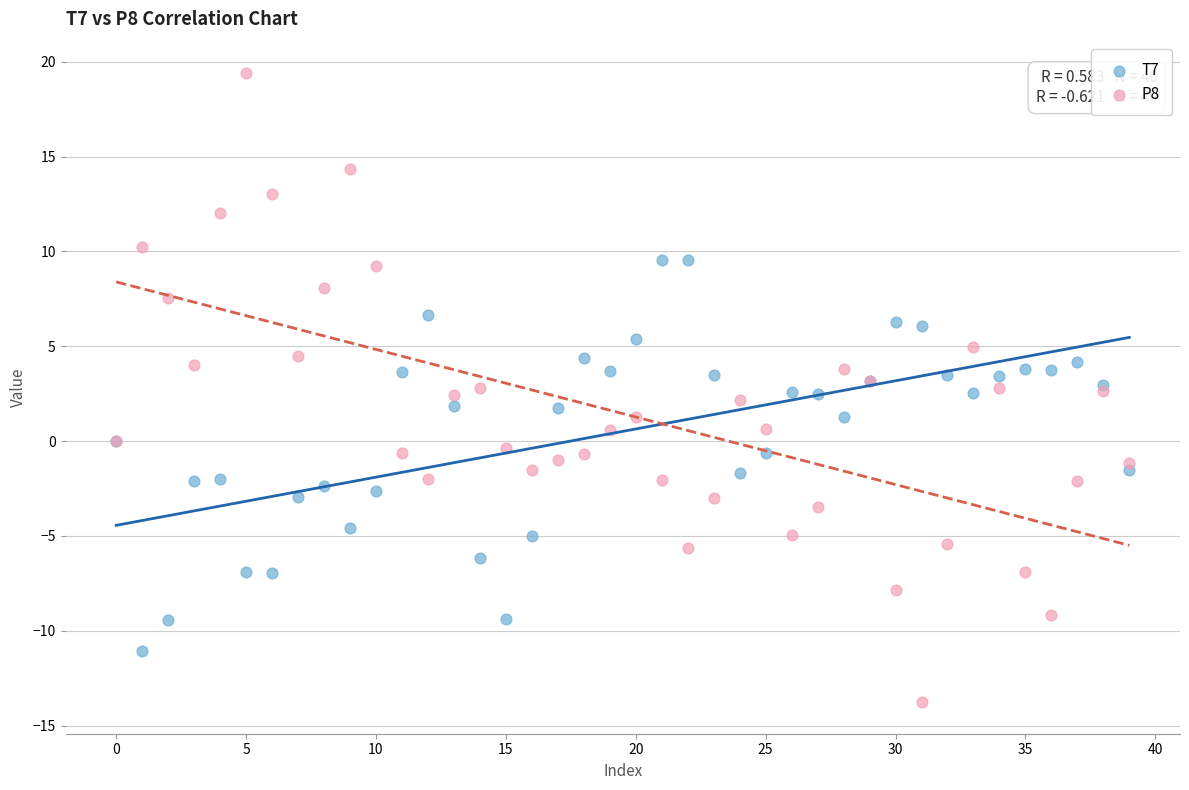

Which series has the largest Y range (max minus min)?

P8